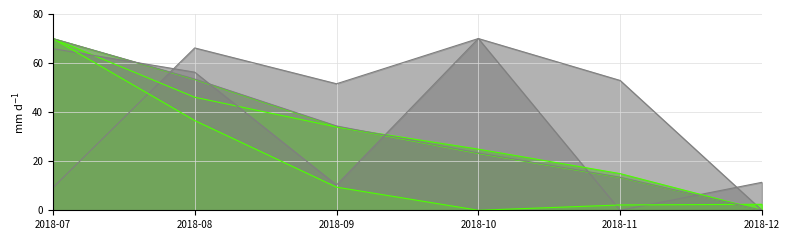

How many values in Mead.Bank Storage are above zero?

5